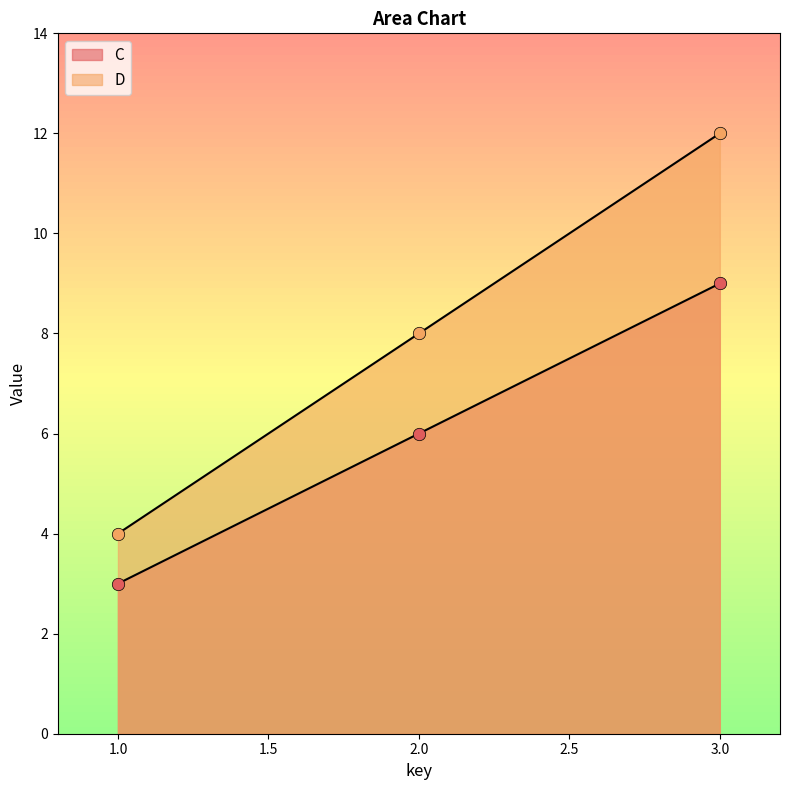

What are all the series names shown in the legend?

C, D